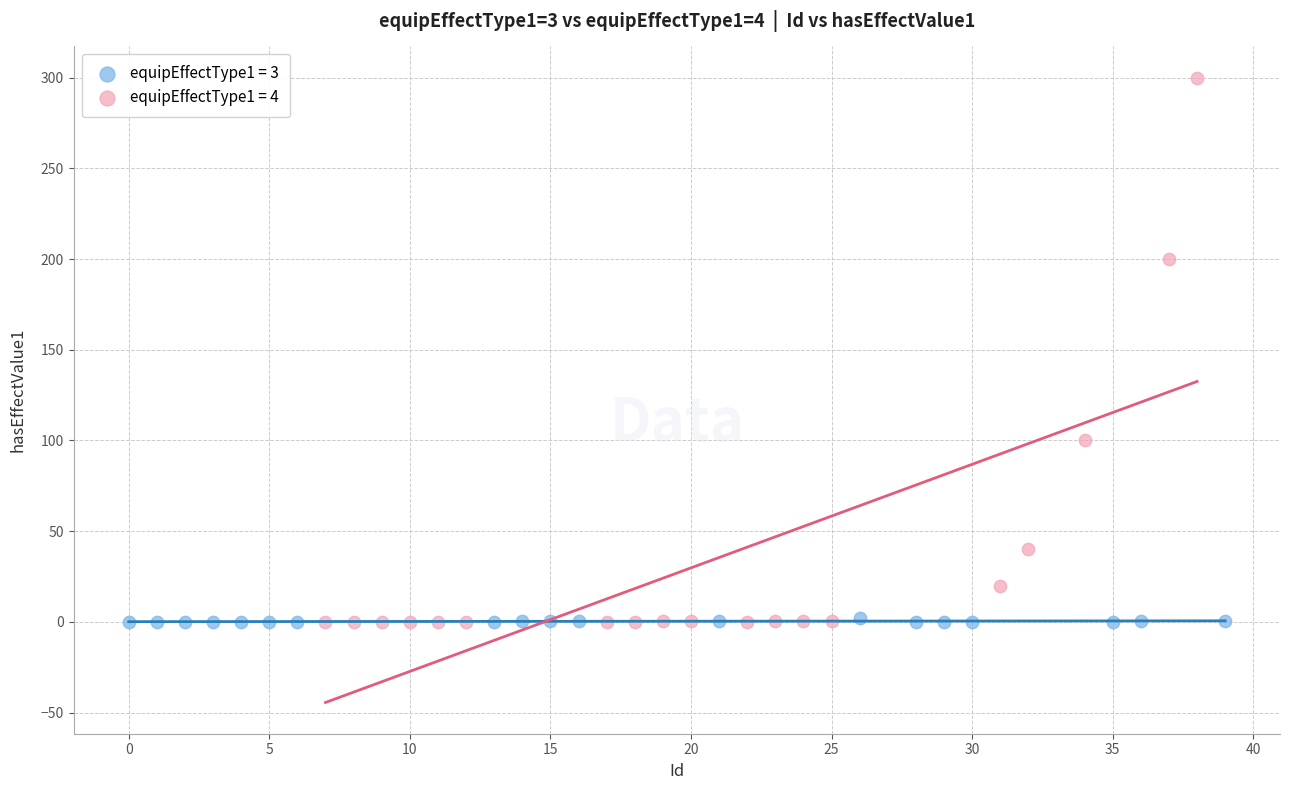

Which series contains the highest Y value?

equipEffectType1 = 4